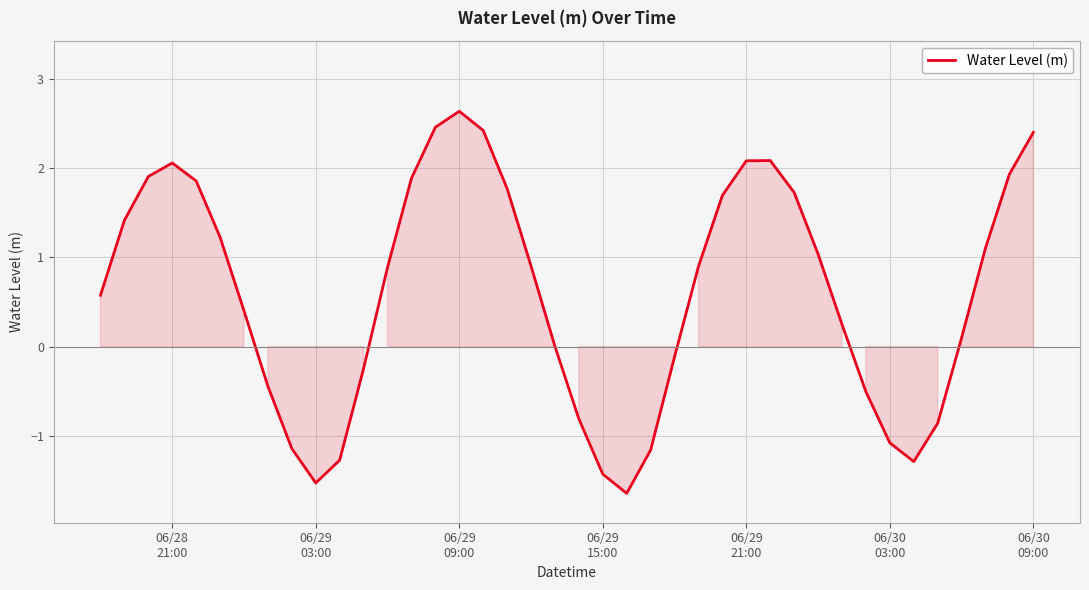

What is the difference between the maximum and minimum values?

4.3